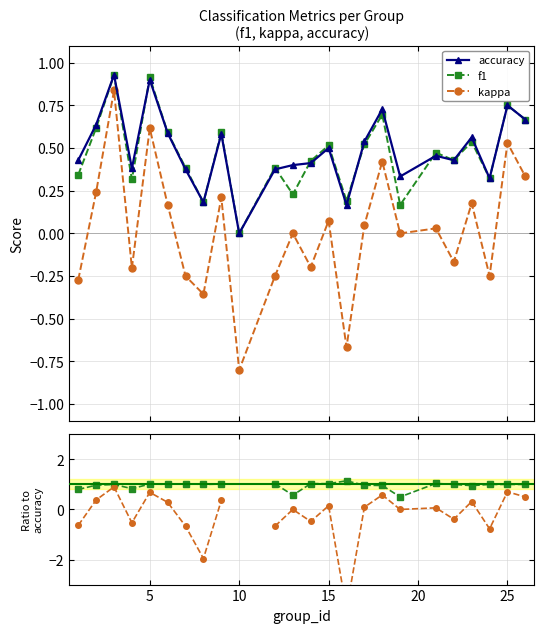

How many interior local valleys does the f1 series have?

8